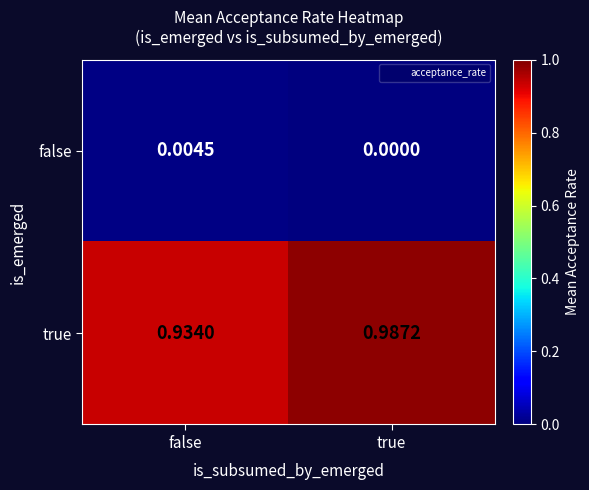

Is the value of true at false greater than the value of false at false?

Yes